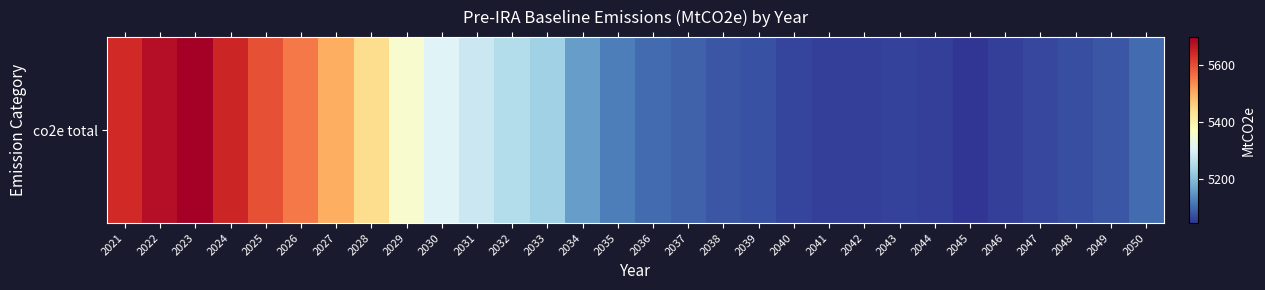

The chart shows a value of 5253.3 at 2032. True or false?

True